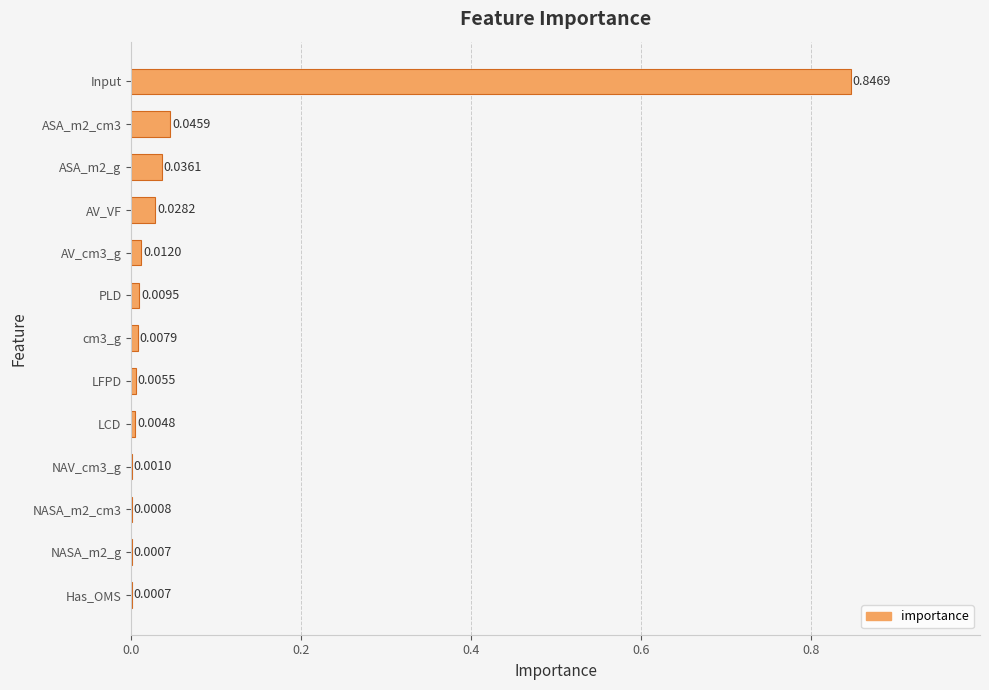

Which has a higher value, PLD or NASA_m2_g?

PLD